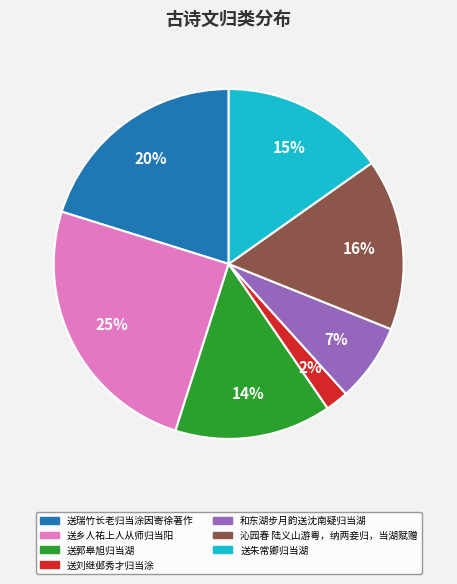

To the nearest percent, what portion does 送乡人祐上人从师归当阳 represent?

25%